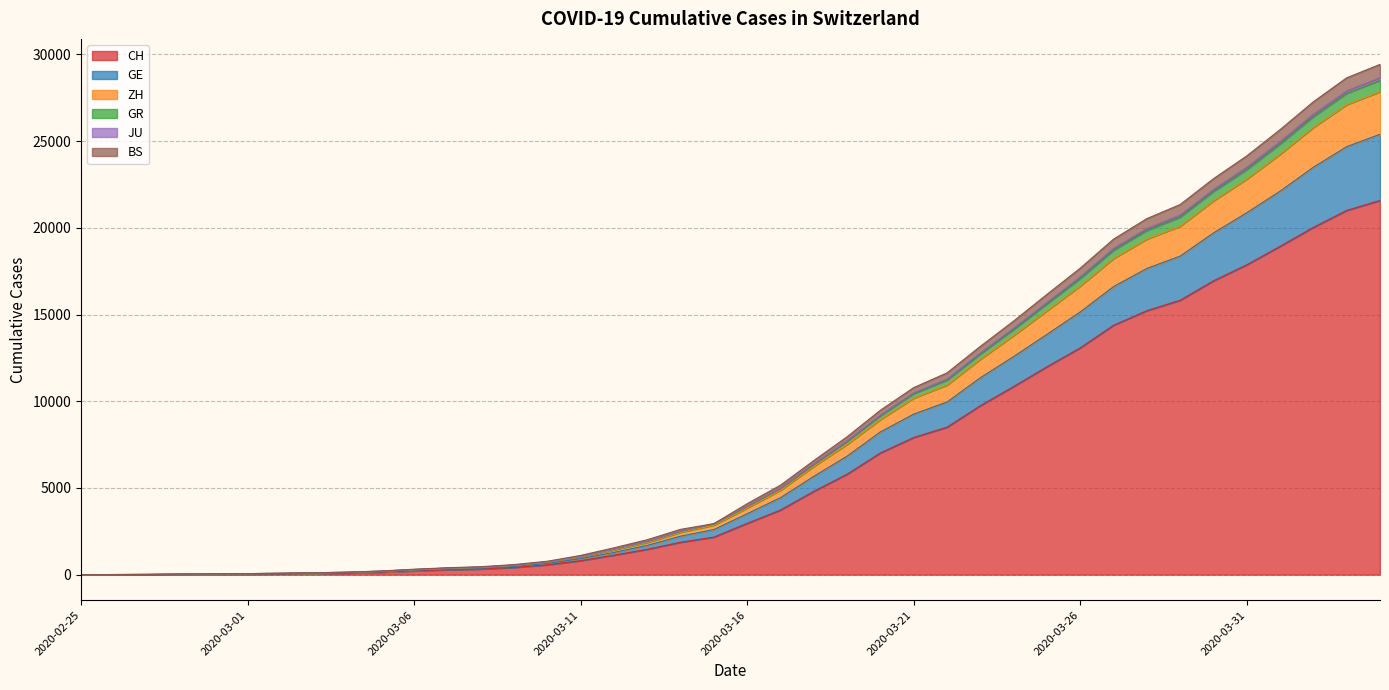

True or false: CH has more than 1 interior local peaks.

False